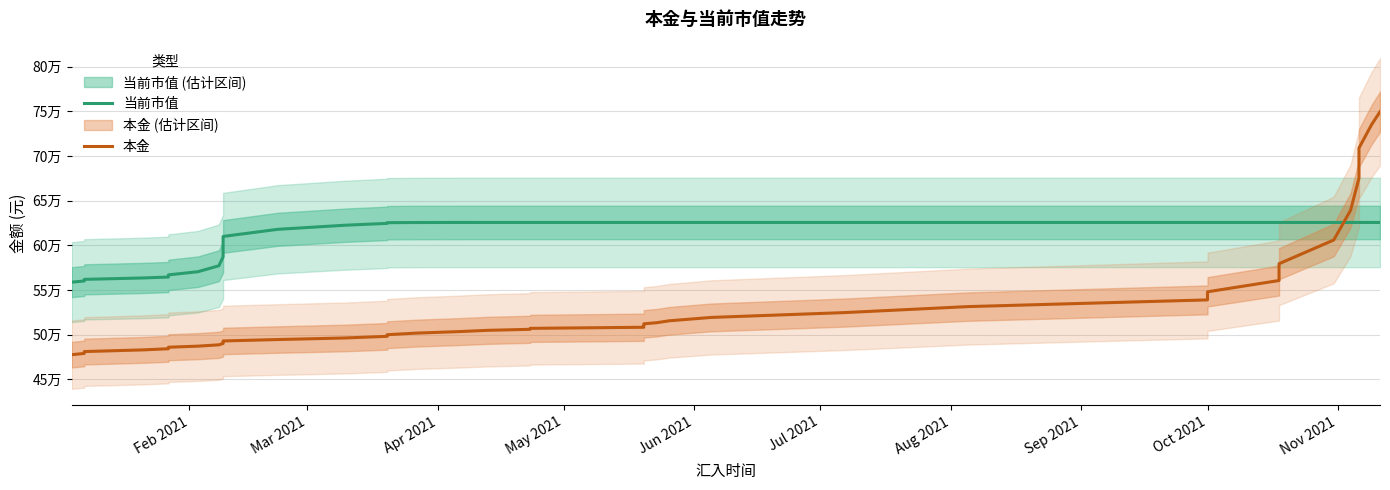

Does the chart display data point markers on the line(s)?

No